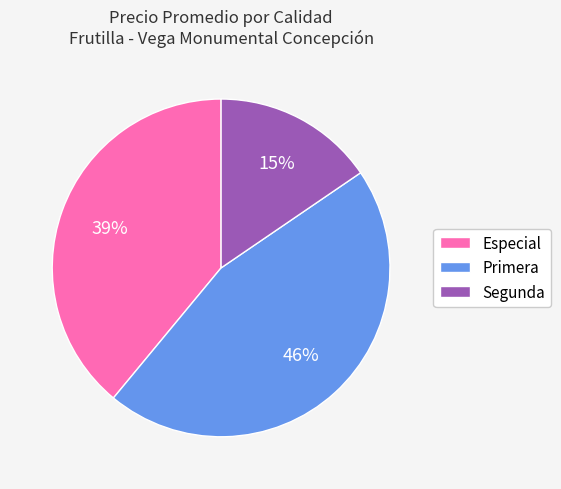

Which has a higher value, Primera or Segunda?

Primera